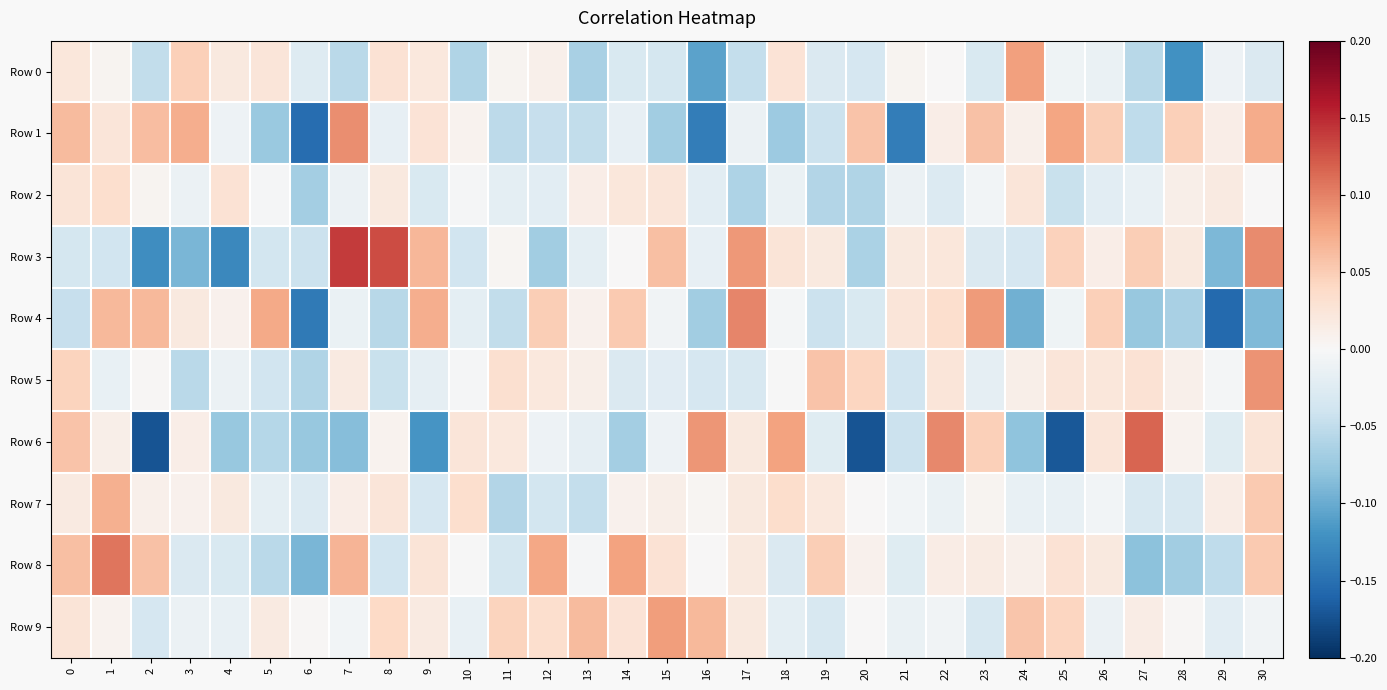

Reading left to right, transcribe all the data shown in this chart.

Row 0: 0=0.0	1=0.0	2=-0.0	3=0.0	4=0.0	5=0.0	6=-0.0	7=-0.1	8=0.0	9=0.0	10=-0.1	11=0.0	12=0.0	13=-0.1	14=-0.0	15=-0.0	16=-0.1	17=-0.0	18=0.0	19=-0.0	20=-0.0	21=0.0	22=0.0	23=-0.0	24=0.1	25=-0.0	26=-0.0	27=-0.1	28=-0.1	29=-0.0	30=-0.0
Row 1: 0=0.1	1=0.0	2=0.1	3=0.1	4=-0.0	5=-0.1	6=-0.2	7=0.1	8=-0.0	9=0.0	10=0.0	11=-0.1	12=-0.0	13=-0.0	14=-0.0	15=-0.1	16=-0.1	17=-0.0	18=-0.1	19=-0.0	20=0.1	21=-0.1	22=0.0	23=0.1	24=0.0	25=0.1	26=0.0	27=-0.1	28=0.0	29=0.0	30=0.1
Row 2: 0=0.0	1=0.0	2=0.0	3=-0.0	4=0.0	5=-0.0	6=-0.1	7=-0.0	8=0.0	9=-0.0	10=-0.0	11=-0.0	12=-0.0	13=0.0	14=0.0	15=0.0	16=-0.0	17=-0.1	18=-0.0	19=-0.1	20=-0.1	21=-0.0	22=-0.0	23=-0.0	24=0.0	25=-0.0	26=-0.0	27=-0.0	28=0.0	29=0.0	30=0.0
Row 3: 0=-0.0	1=-0.0	2=-0.1	3=-0.1	4=-0.1	5=-0.0	6=-0.0	7=0.1	8=0.1	9=0.1	10=-0.0	11=0.0	12=-0.1	13=-0.0	14=0.0	15=0.1	16=-0.0	17=0.1	18=0.0	19=0.0	20=-0.1	21=0.0	22=0.0	23=-0.0	24=-0.0	25=0.0	26=0.0	27=0.0	28=0.0	29=-0.1	30=0.1
Row 4: 0=-0.0	1=0.1	2=0.1	3=0.0	4=0.0	5=0.1	6=-0.1	7=-0.0	8=-0.1	9=0.1	10=-0.0	11=-0.0	12=0.0	13=0.0	14=0.1	15=-0.0	16=-0.1	17=0.1	18=-0.0	19=-0.0	20=-0.0	21=0.0	22=0.0	23=0.1	24=-0.1	25=-0.0	26=0.0	27=-0.1	28=-0.1	29=-0.2	30=-0.1
Row 5: 0=0.0	1=-0.0	2=0.0	3=-0.1	4=-0.0	5=-0.0	6=-0.1	7=0.0	8=-0.0	9=-0.0	10=-0.0	11=0.0	12=0.0	13=0.0	14=-0.0	15=-0.0	16=-0.0	17=-0.0	18=-0.0	19=0.1	20=0.0	21=-0.0	22=0.0	23=-0.0	24=0.0	25=0.0	26=0.0	27=0.0	28=0.0	29=-0.0	30=0.1
Row 6: 0=0.1	1=0.0	2=-0.2	3=0.0	4=-0.1	5=-0.1	6=-0.1	7=-0.1	8=0.0	9=-0.1	10=0.0	11=0.0	12=-0.0	13=-0.0	14=-0.1	15=-0.0	16=0.1	17=0.0	18=0.1	19=-0.0	20=-0.2	21=-0.0	22=0.1	23=0.0	24=-0.1	25=-0.2	26=0.0	27=0.1	28=0.0	29=-0.0	30=0.0
Row 7: 0=0.0	1=0.1	2=0.0	3=0.0	4=0.0	5=-0.0	6=-0.0	7=0.0	8=0.0	9=-0.0	10=0.0	11=-0.1	12=-0.0	13=-0.0	14=0.0	15=0.0	16=0.0	17=0.0	18=0.0	19=0.0	20=0.0	21=-0.0	22=-0.0	23=0.0	24=-0.0	25=-0.0	26=-0.0	27=-0.0	28=-0.0	29=0.0	30=0.1
Row 8: 0=0.1	1=0.1	2=0.1	3=-0.0	4=-0.0	5=-0.1	6=-0.1	7=0.1	8=-0.0	9=0.0	10=-0.0	11=-0.0	12=0.1	13=-0.0	14=0.1	15=0.0	16=0.0	17=0.0	18=-0.0	19=0.0	20=0.0	21=-0.0	22=0.0	23=0.0	24=0.0	25=0.0	26=0.0	27=-0.1	28=-0.1	29=-0.1	30=0.1
Row 9: 0=0.0	1=0.0	2=-0.0	3=-0.0	4=-0.0	5=0.0	6=0.0	7=-0.0	8=0.0	9=0.0	10=-0.0	11=0.0	12=0.0	13=0.1	14=0.0	15=0.1	16=0.1	17=0.0	18=-0.0	19=-0.0	20=0.0	21=-0.0	22=-0.0	23=-0.0	24=0.1	25=0.0	26=-0.0	27=0.0	28=0.0	29=-0.0	30=-0.0